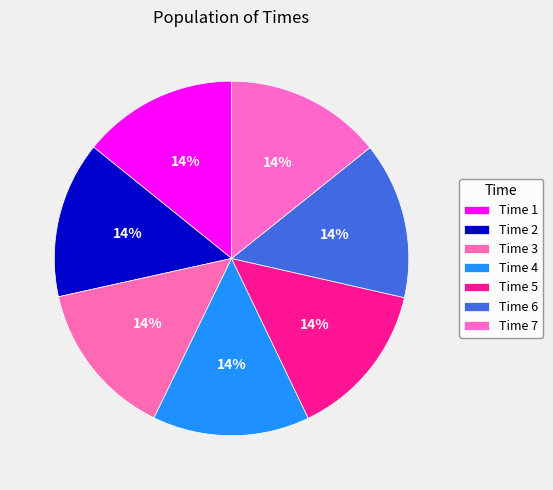

Which slice is the largest?

4